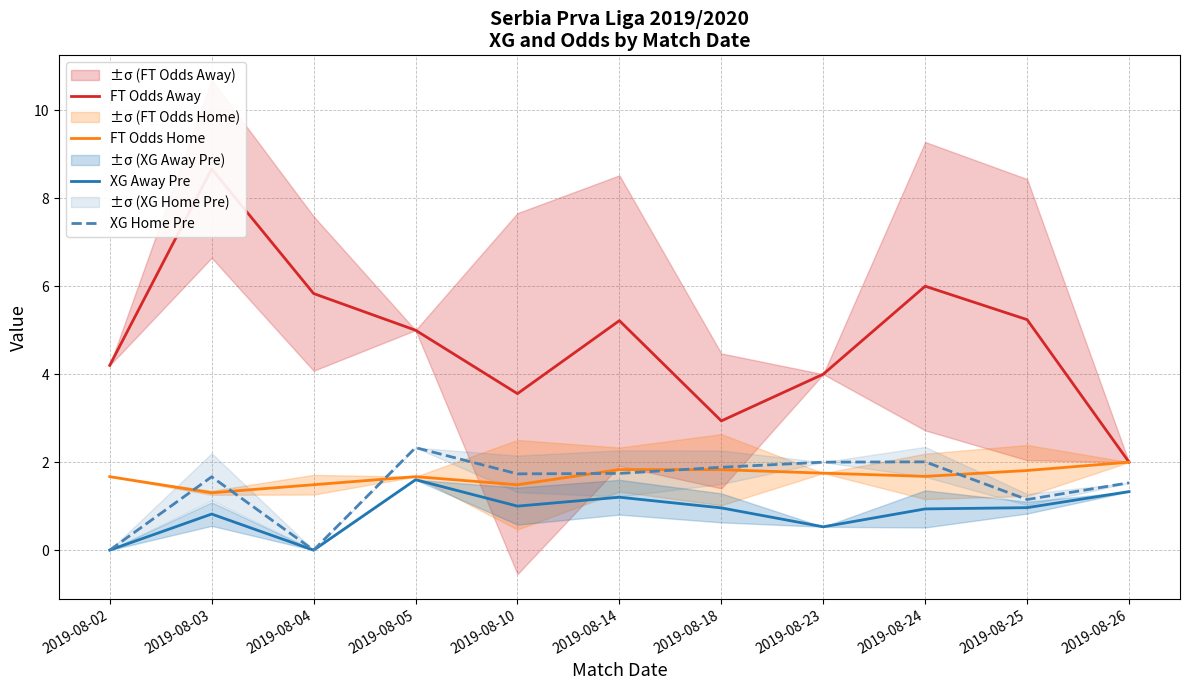

What is the maximum value shown in the chart?

8.7